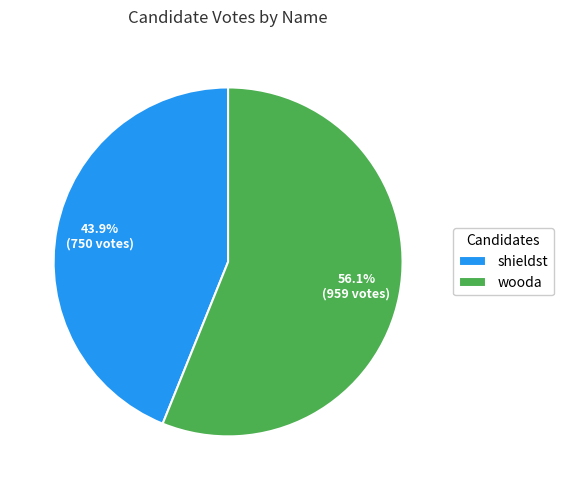

Rank the categories by value from lowest to highest.

shieldst, wooda